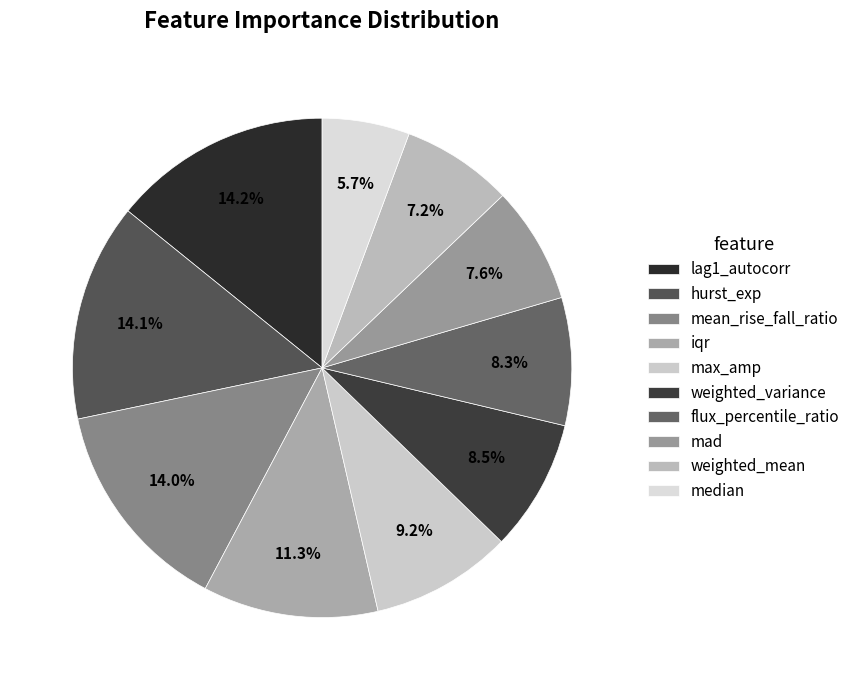

Which category has the smallest portion of the pie?

median